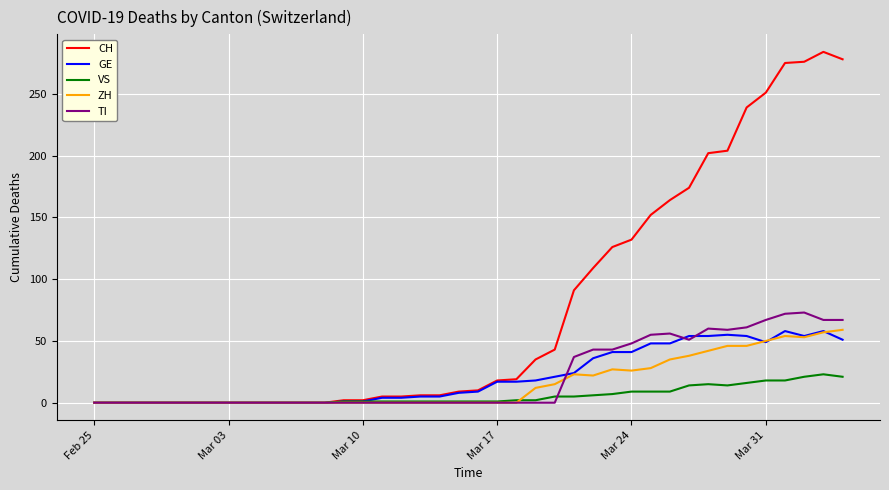

Which series has the largest total across all categories?

CH